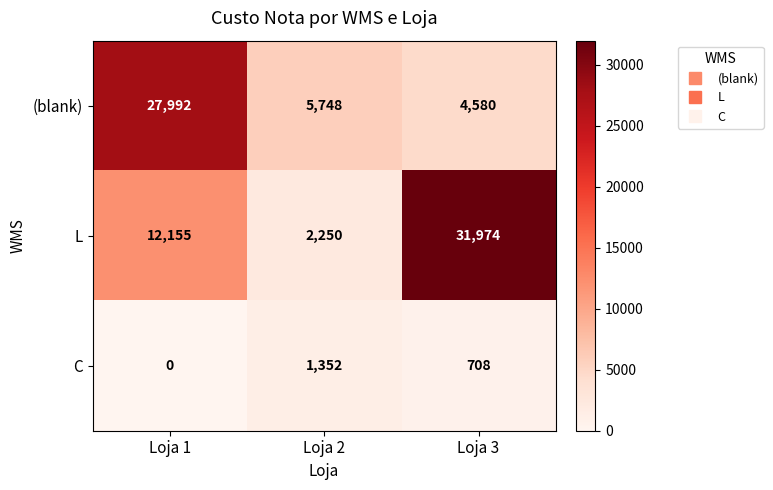

Which series has the largest total across all categories?

L